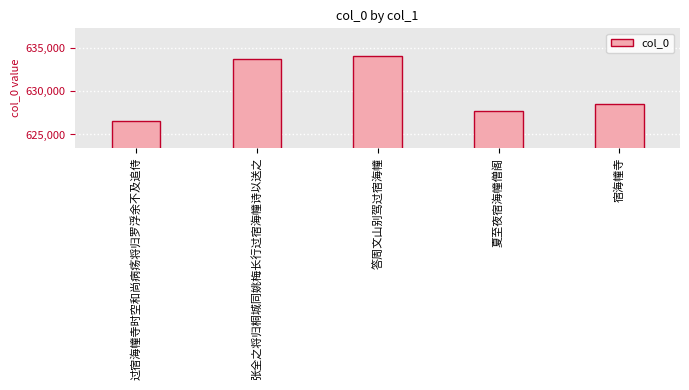

List the labels in order of value, largest first.

答周文山别驾过宿海幢, 张全之将归桐城同姚梅长行过宿海幢诗以送之, 宿海幢寺, 夏至夜宿海幢僧阁, 过宿海幢寺时空和尚病疡将归罗浮余不及追侍